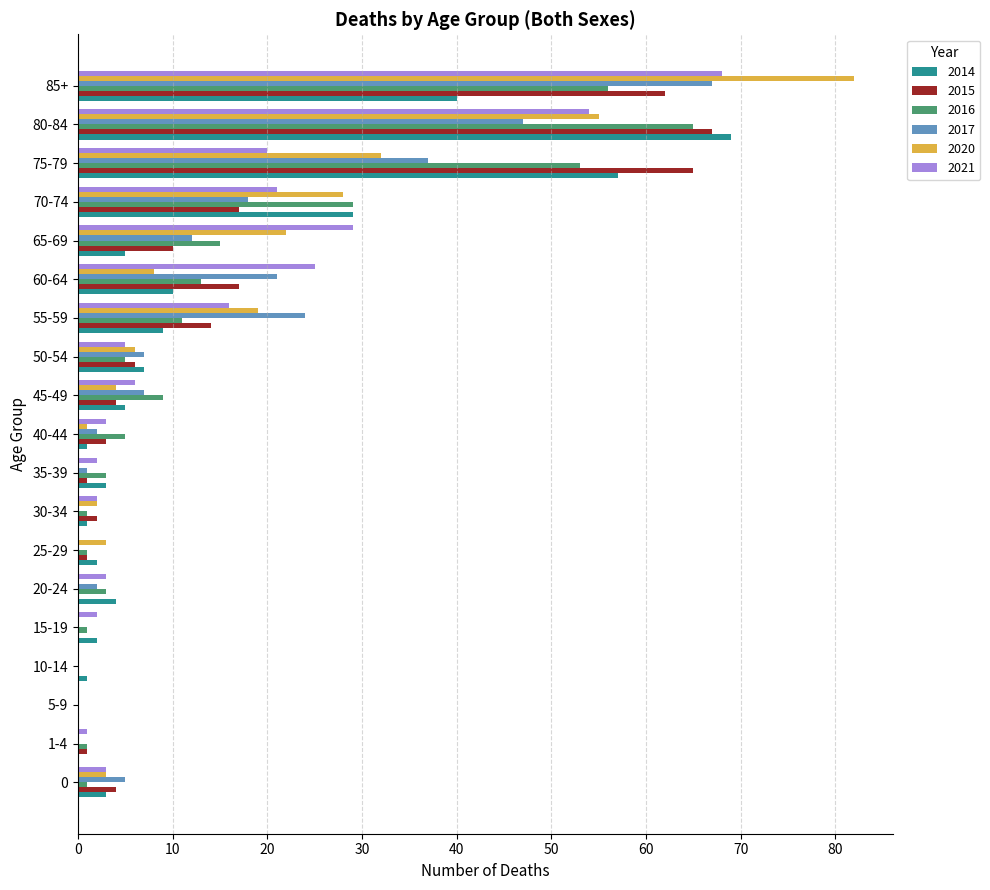

True or false: 2021 has a value of -32 at 25-29.

False